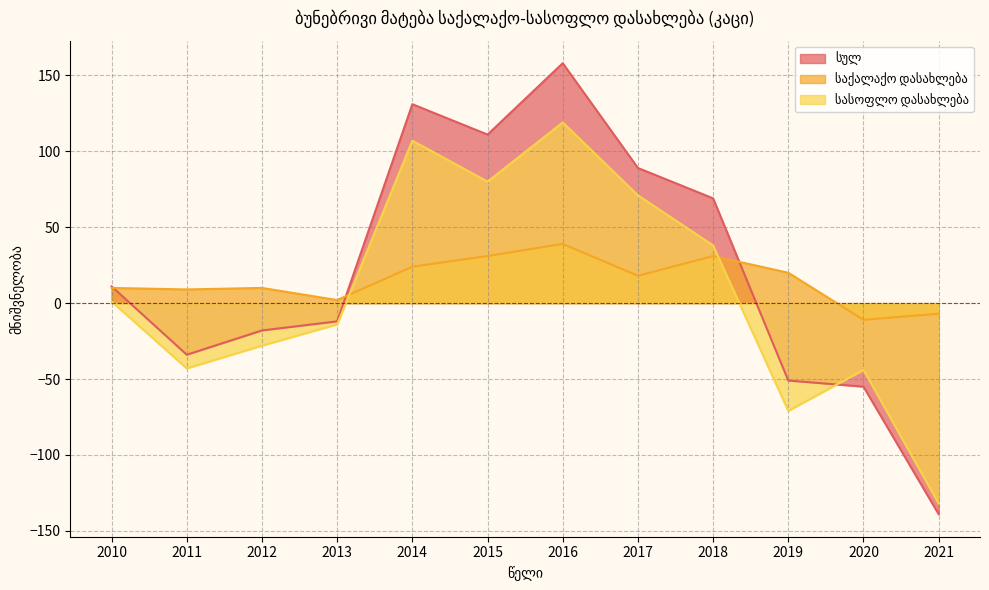

What is the approximate value of საქალაქო დასახლება at 2020?

-11